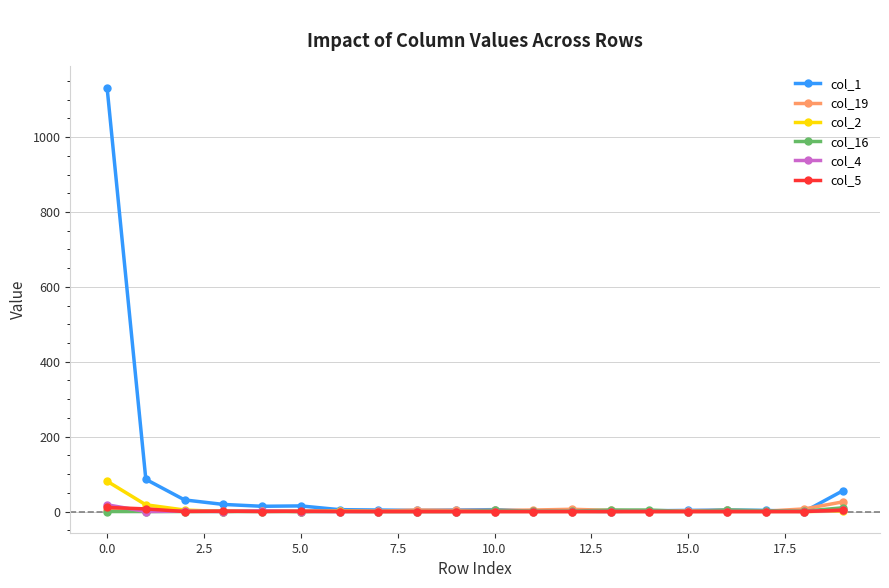

How many categories are shown in the chart?

20